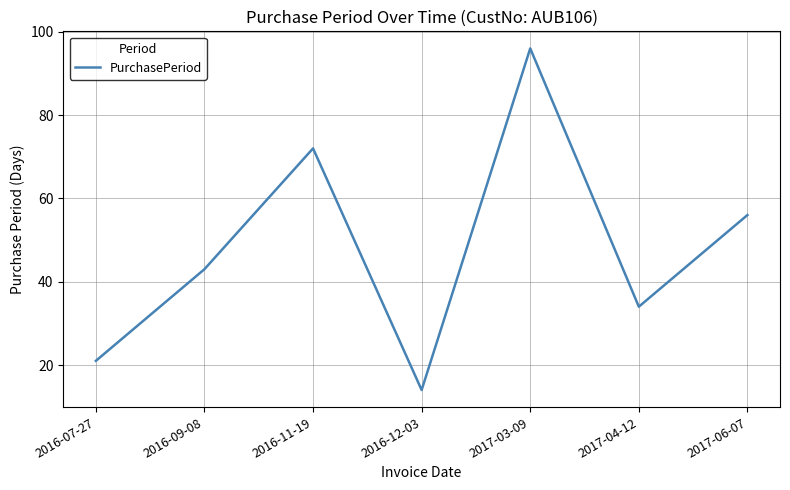

List the labels in order of value, largest first.

2017-03-09, 2016-11-19, 2017-06-07, 2016-09-08, 2017-04-12, 2016-07-27, 2016-12-03